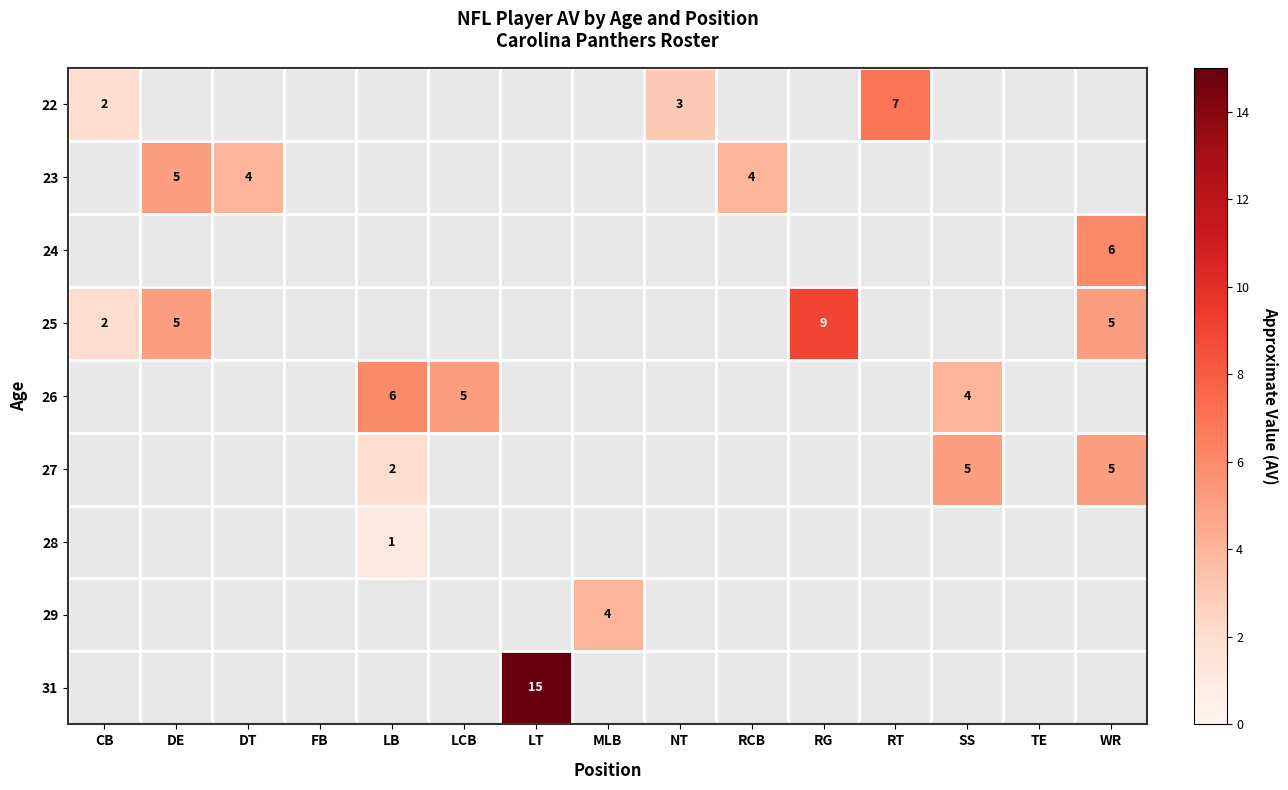

The 27 series shows 7 at SS. True or false?

False